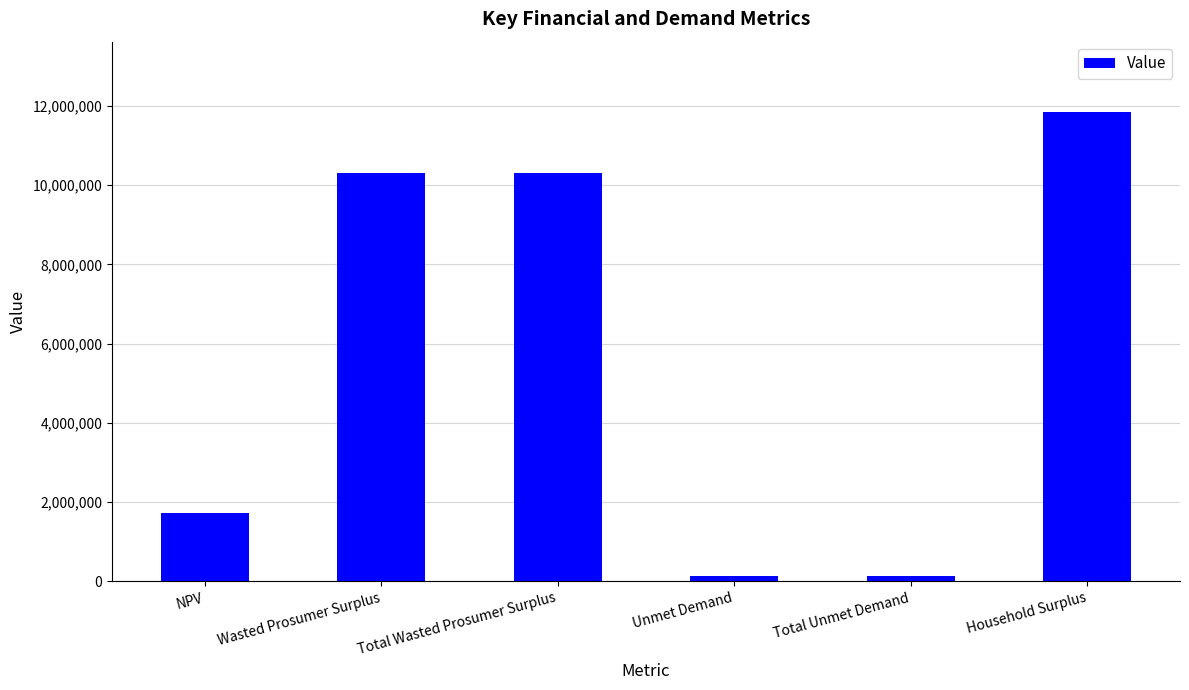

What is the ratio of the value at Household Surplus to the value at Wasted Prosumer Surplus?

1.1